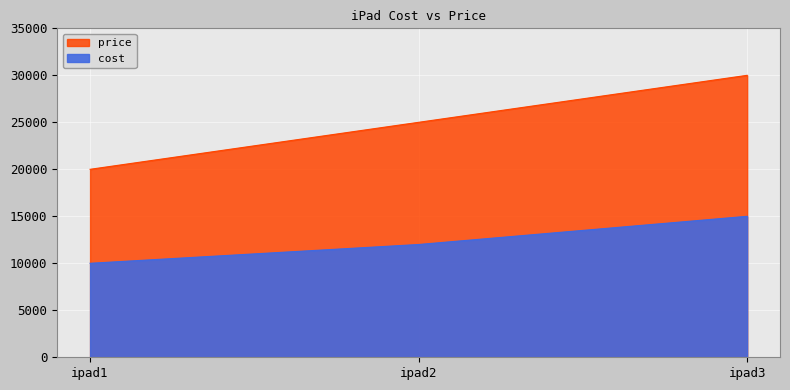

At which category is the sum across all series the highest?

ipad3